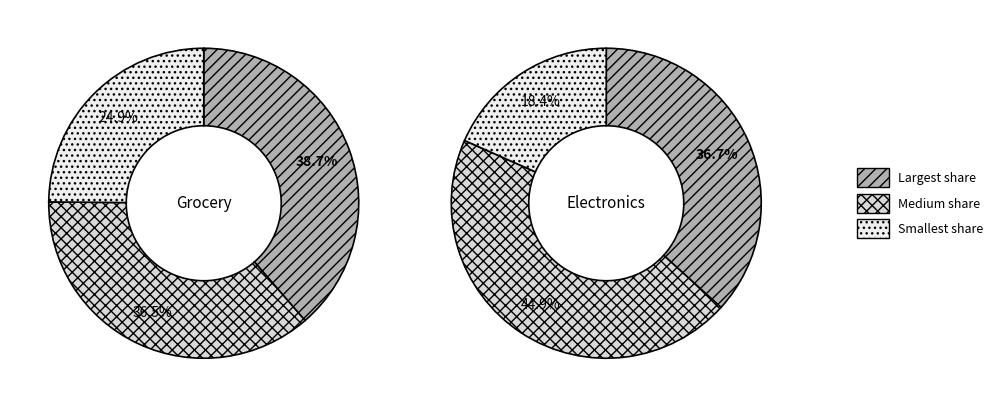

To the nearest percent, what is the difference between the largest and smallest slice percentages?

27%